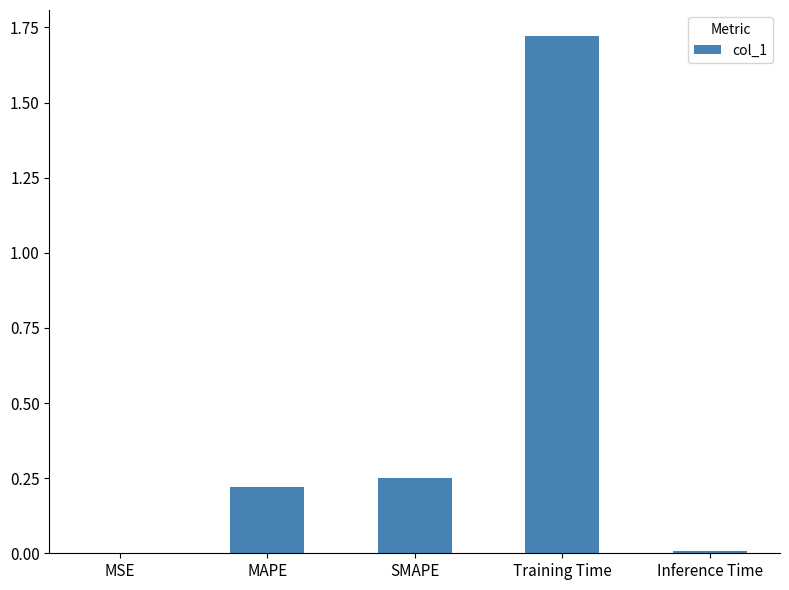

At which category does the chart reach its peak across all series?

Training Time